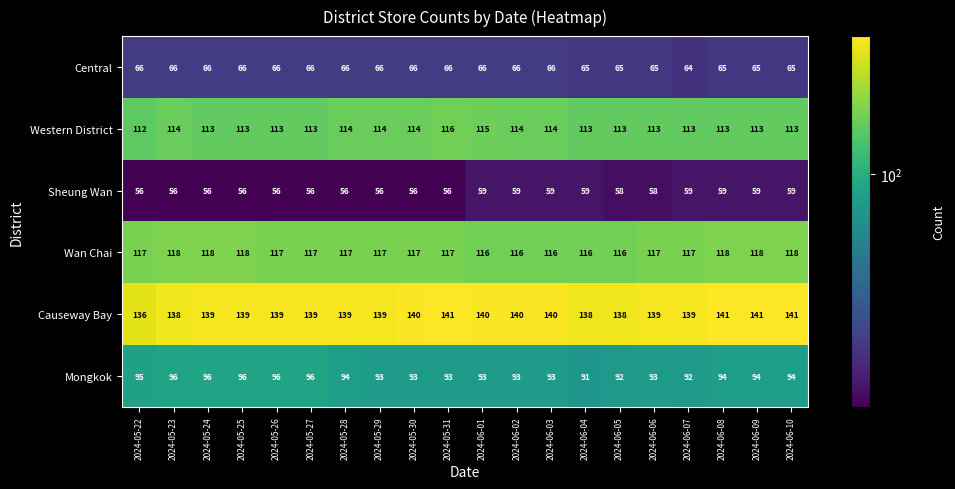

What is the spread (max minus min) of values at 2024-06-06?

81